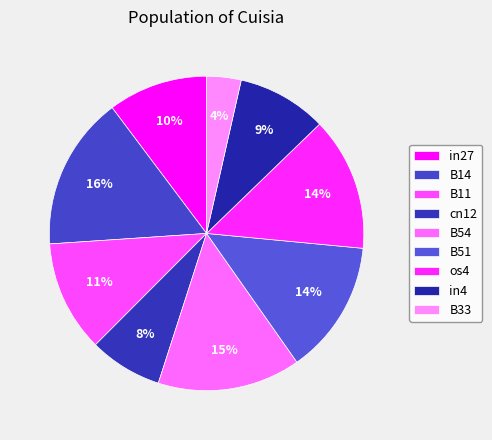

How much of the chart is everything except B51?

86.3%